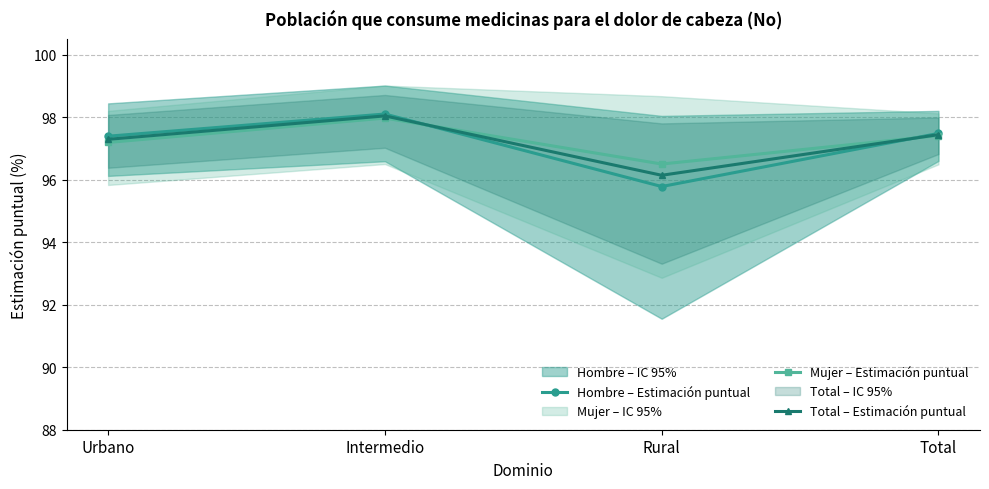

What is the lowest value of the Mujer – Estimación puntual series?

96.5